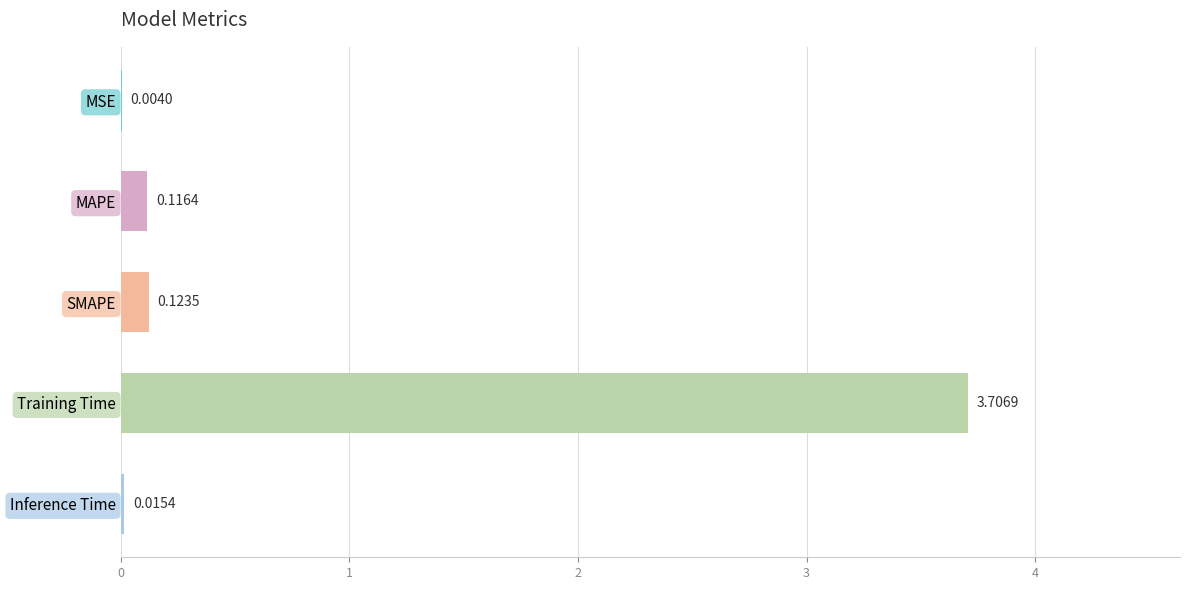

Which has a higher value, MAPE or SMAPE?

SMAPE